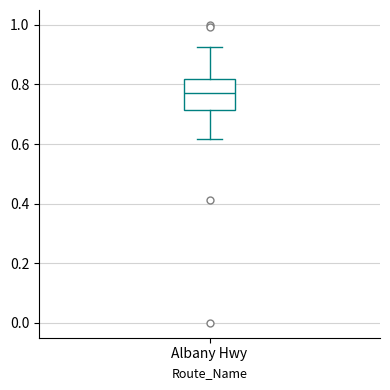

Where does the lower whisker of the box for Albany Hwy end on the y-axis? The values are not printed on the chart, so give them approximately, as read against the axis.

0.62